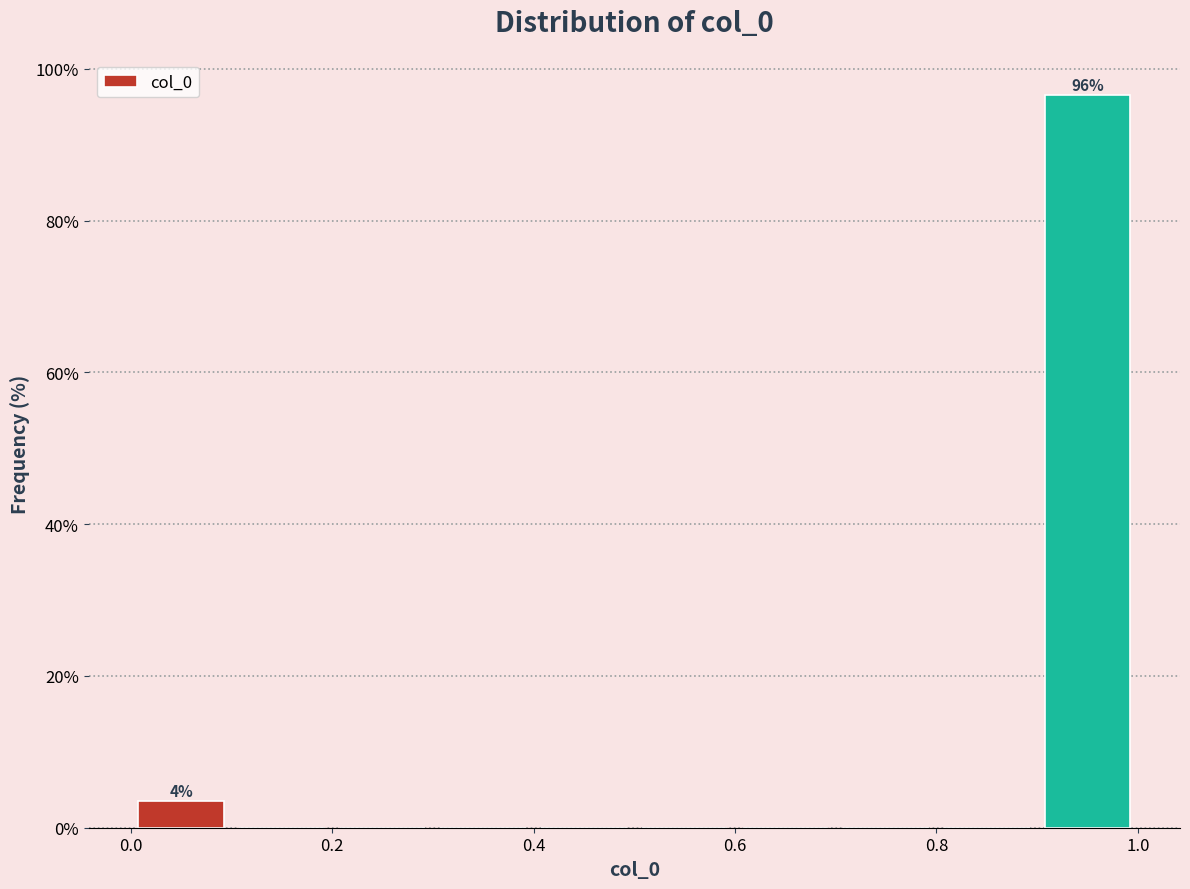

Over which range of the x-axis is the bar tallest?

0.9 to 1.0